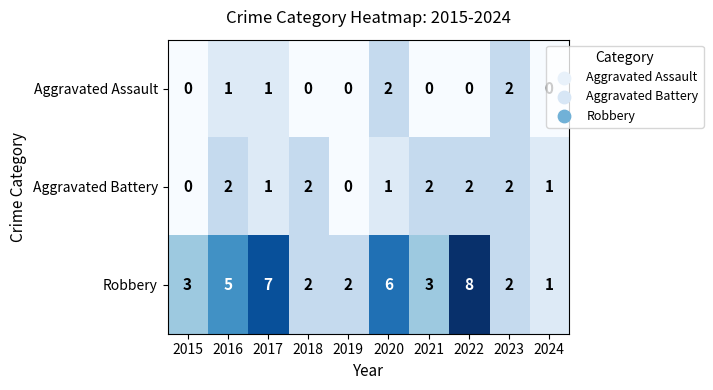

Count the number of categories in the chart.

10